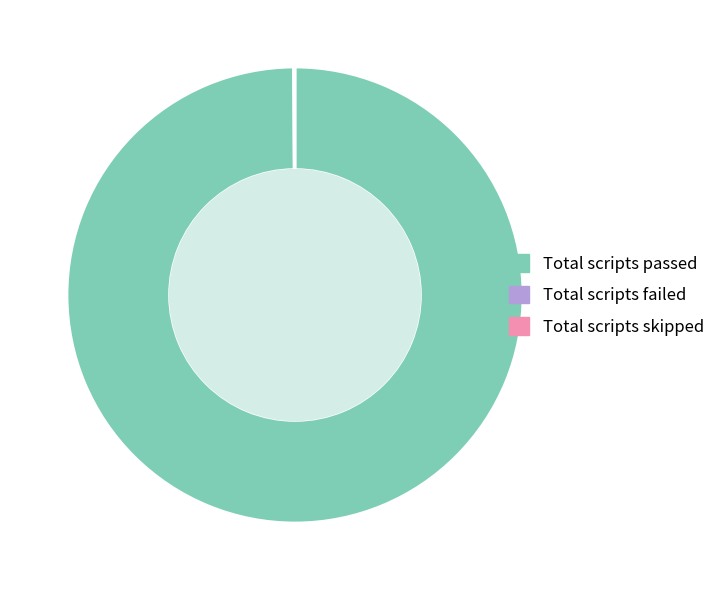

What is the largest slice in the pie chart?

Total scripts passed